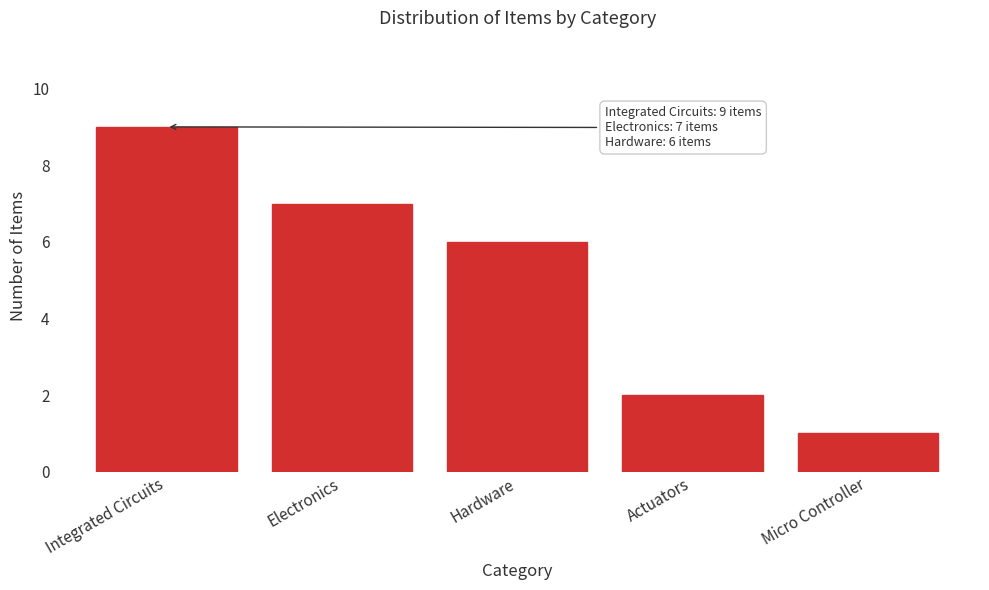

Reading right to left, extract all data points from this chart.

Micro Controller=1	Actuators=2	Hardware=6	Electronics=7	Integrated Circuits=9